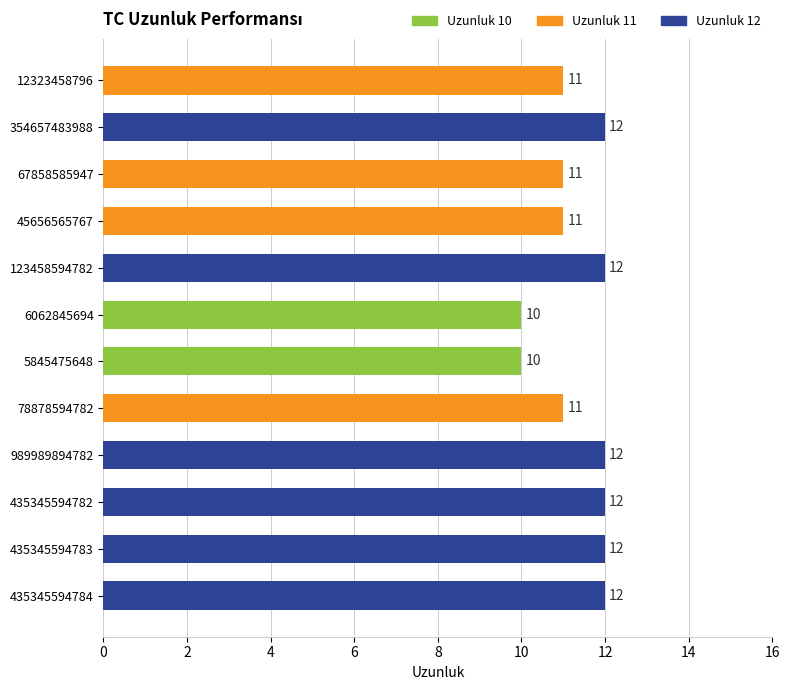

Count the number of categories in the chart.

12